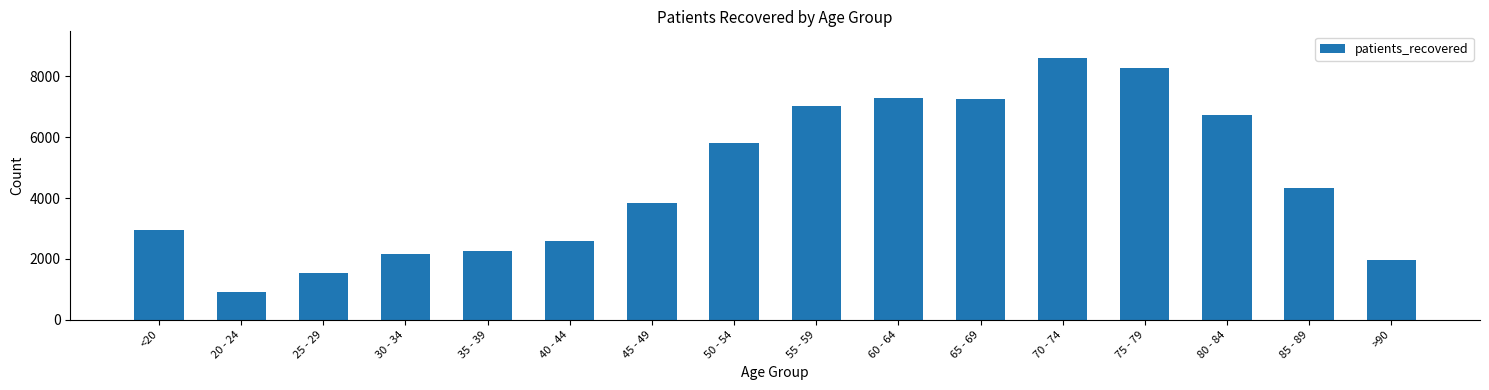

What position from the right is 35 - 39?

12